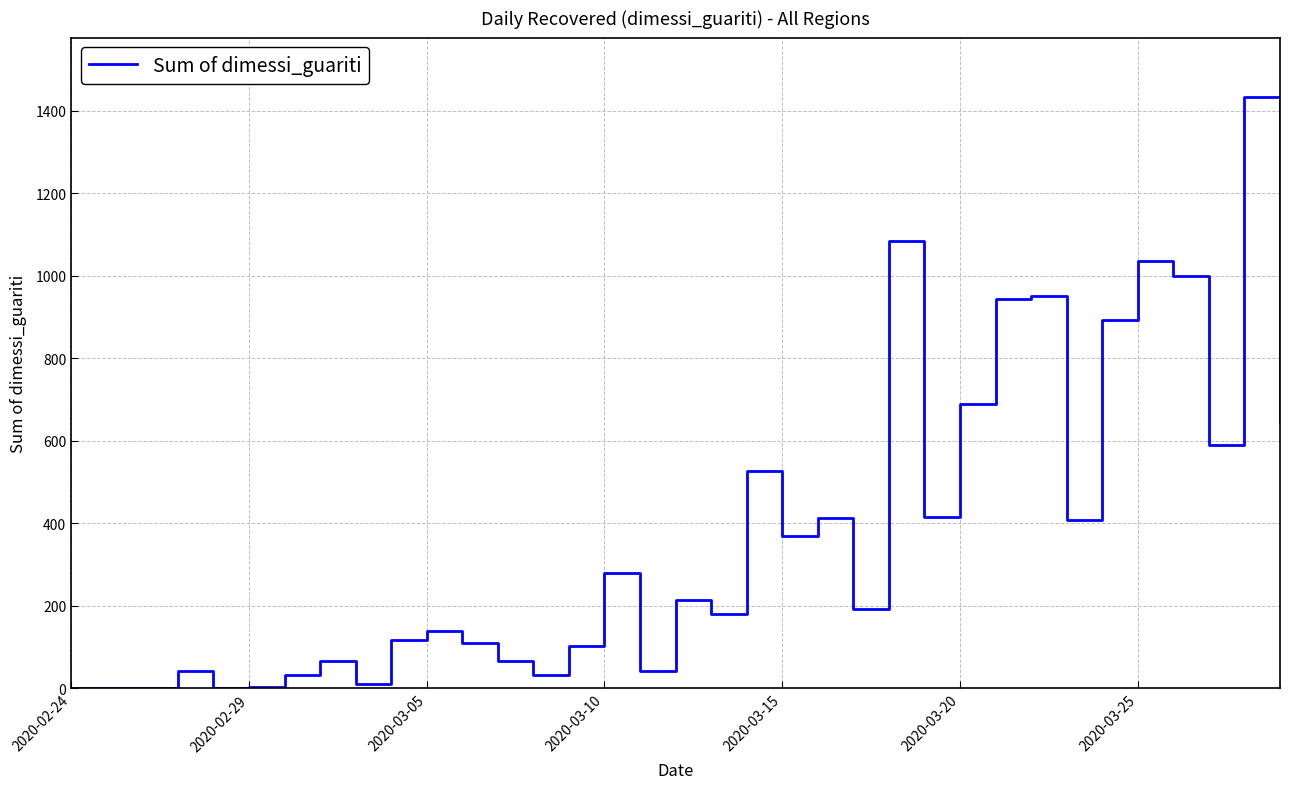

What is the difference between the maximum and minimum values?

1434